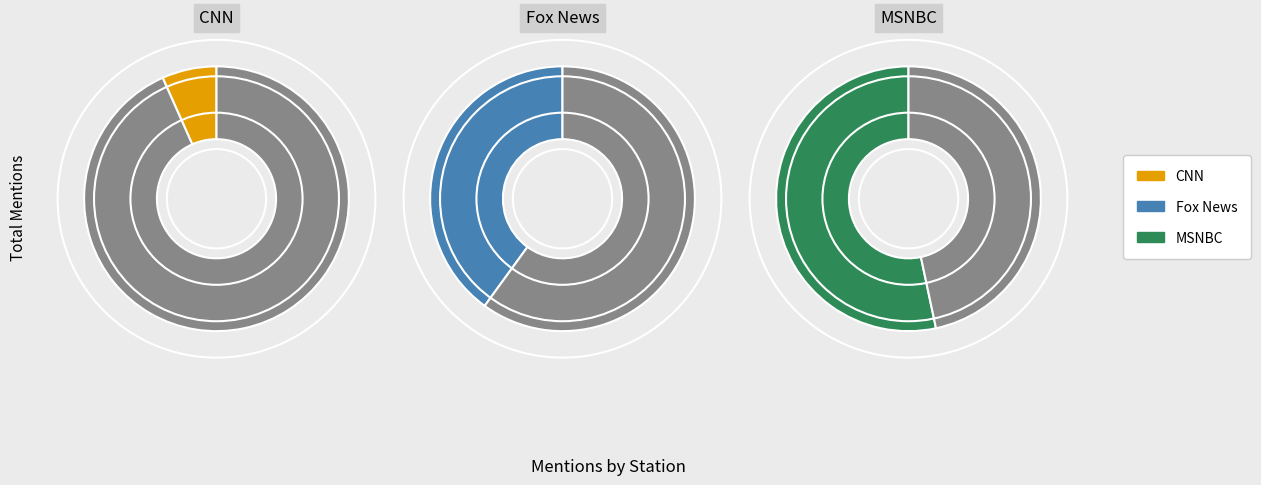

The Fox News slice represents 40% of the pie. True or false?

True